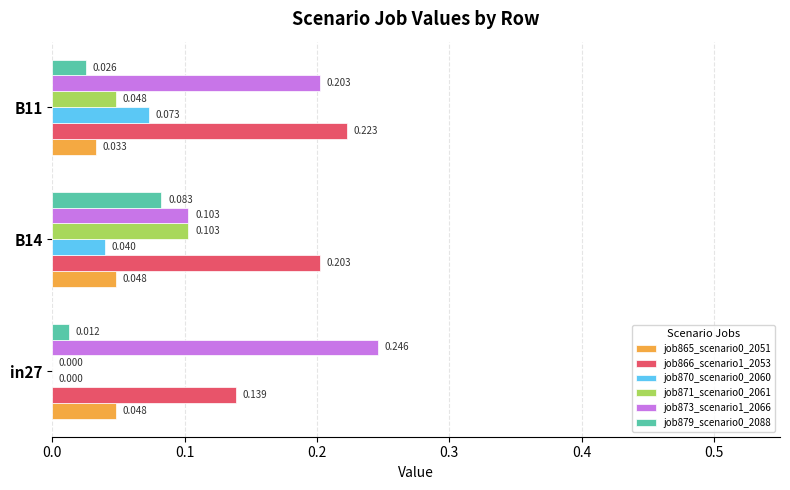

Is the value of job870_scenario0_2060 at B14 greater than the value of job866_scenario1_2053 at B11?

No